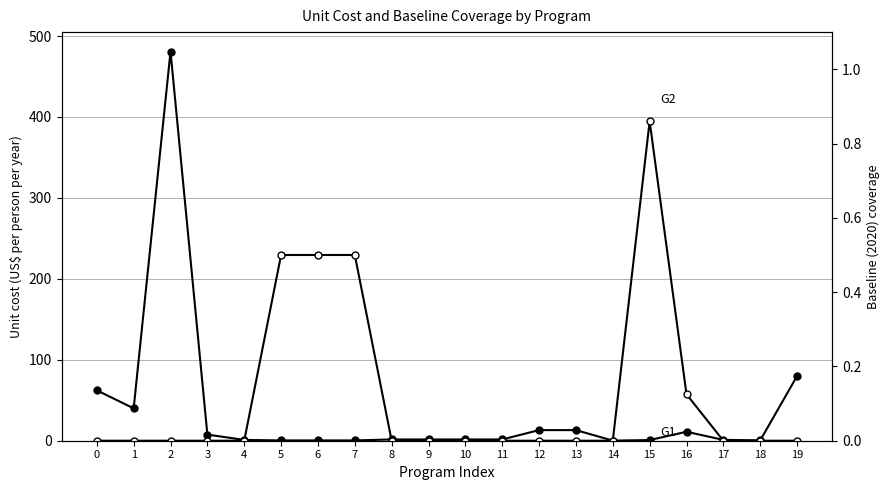

True or false: Unit cost (US$ per person per year) and Baseline (2020) coverage cross at least once.

True